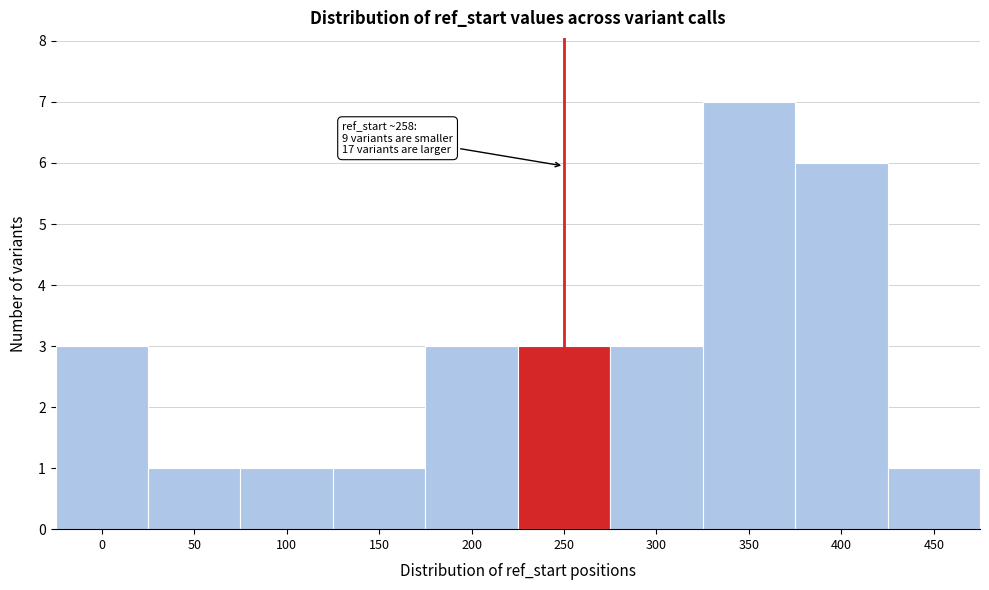

Reading right to left, extract all data points from this chart.

450=1	400=6	350=7	300=3	250=3	200=3	150=1	100=1	50=1	0=3